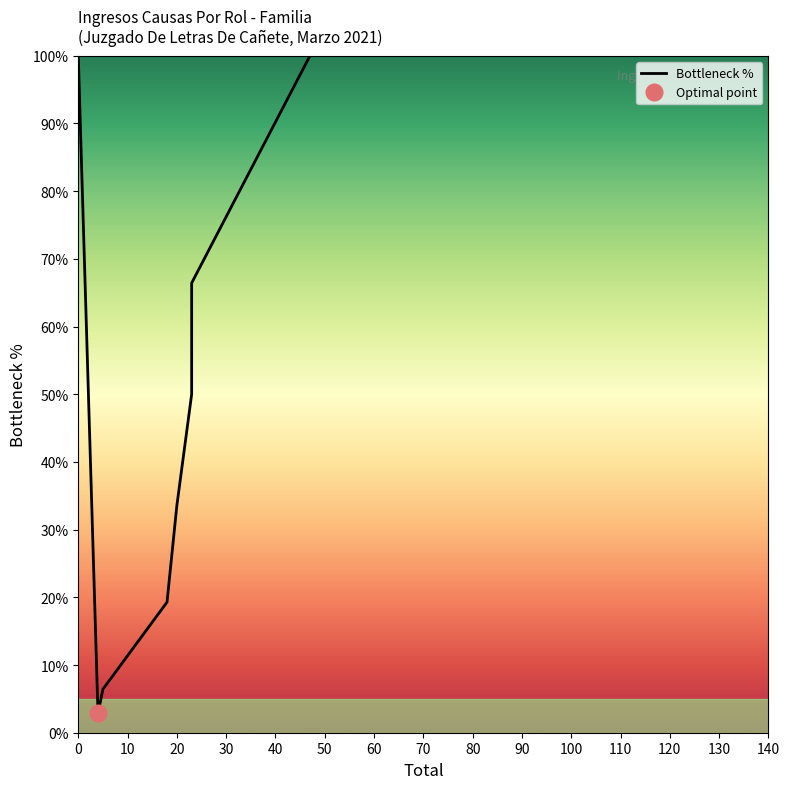

How many values are below 50?

4